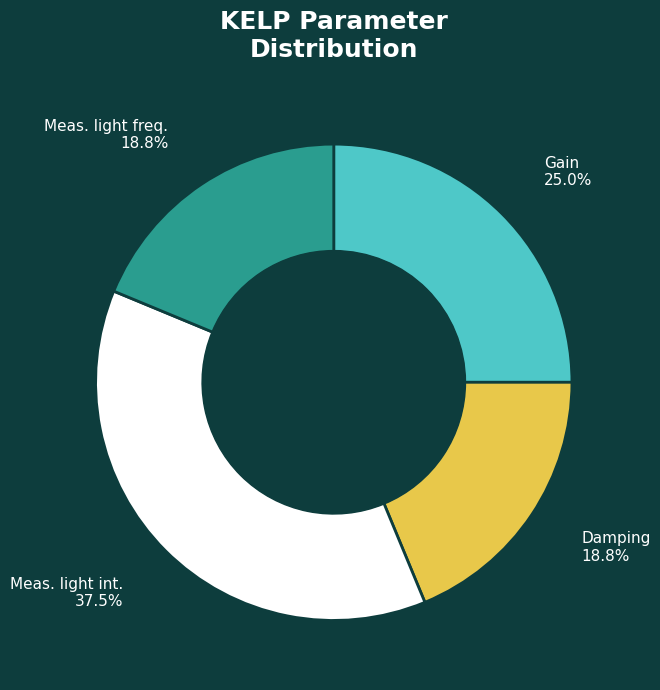

To the nearest percent, what is the combined percentage of Damping and Meas. light freq.?

38%